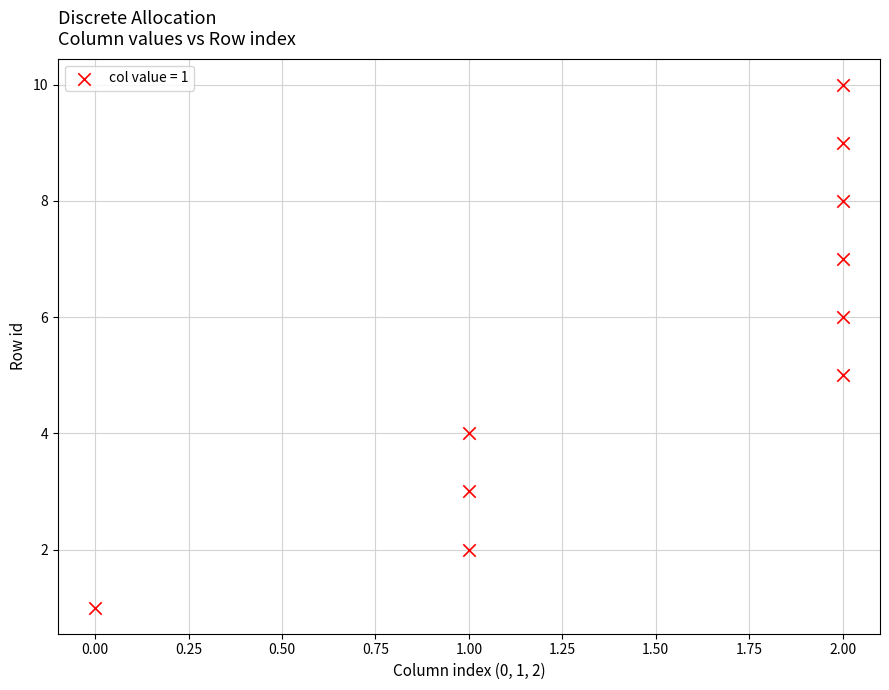

What is the average Y value?

6